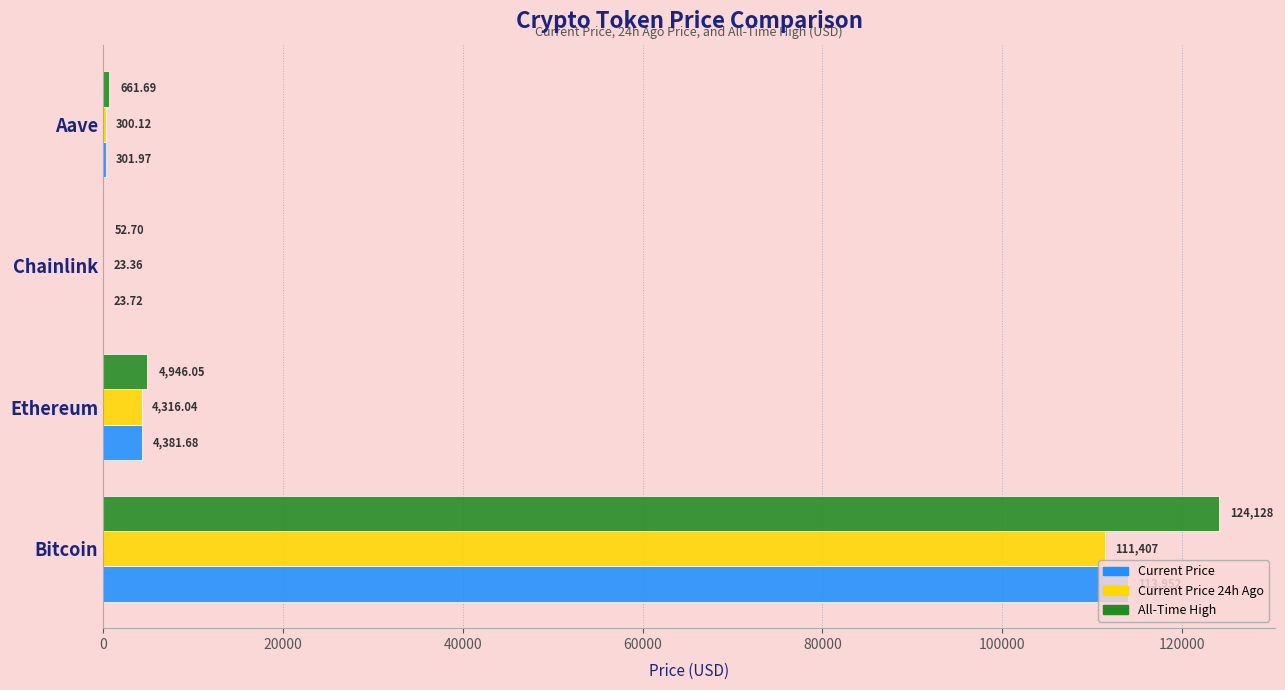

What is the total value across all series at Chainlink?

99.8